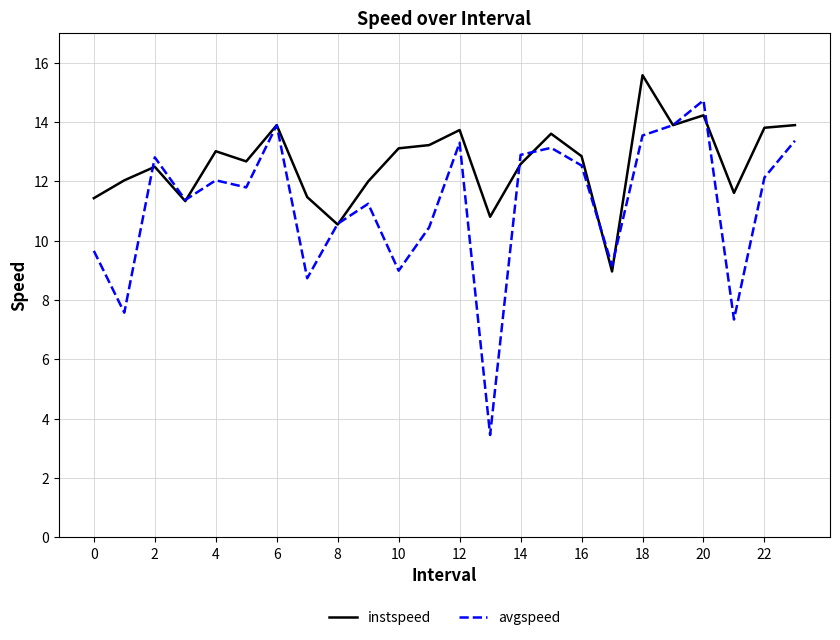

What is the minimum value for avgspeed?

3.4